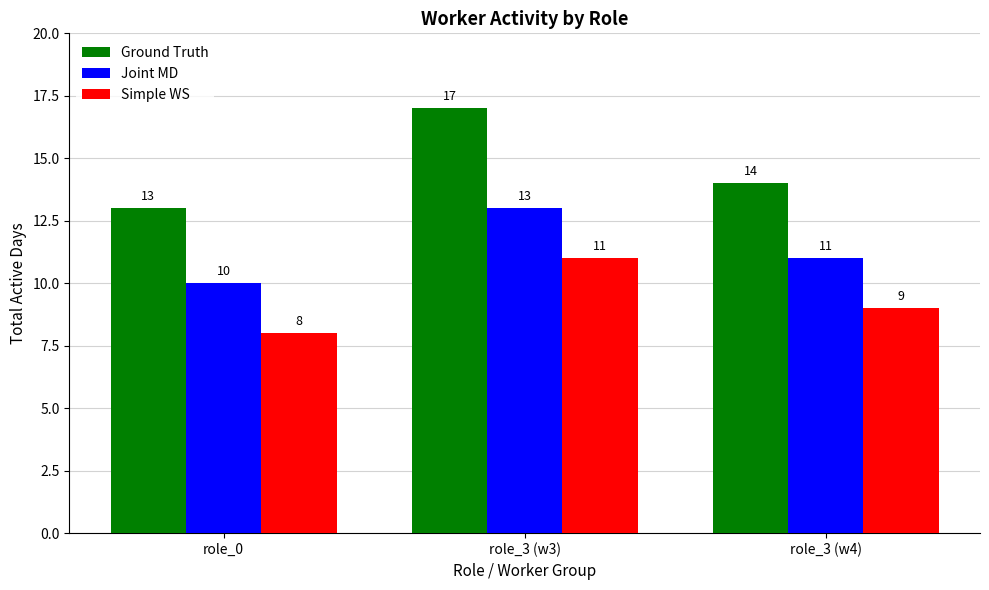

How many data points in Simple WS are less than 9?

1